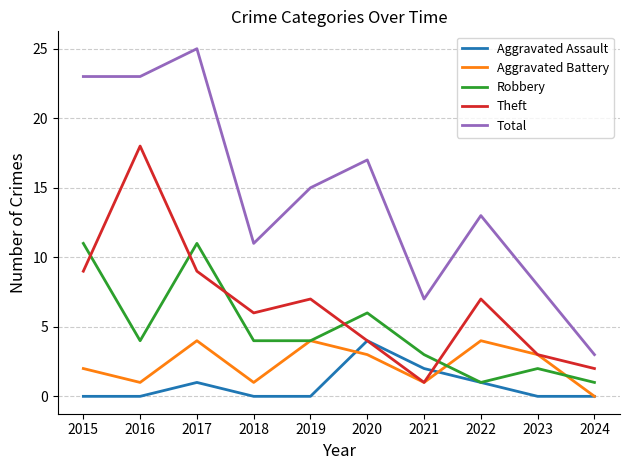

How many positive values does the Aggravated Battery series have?

9